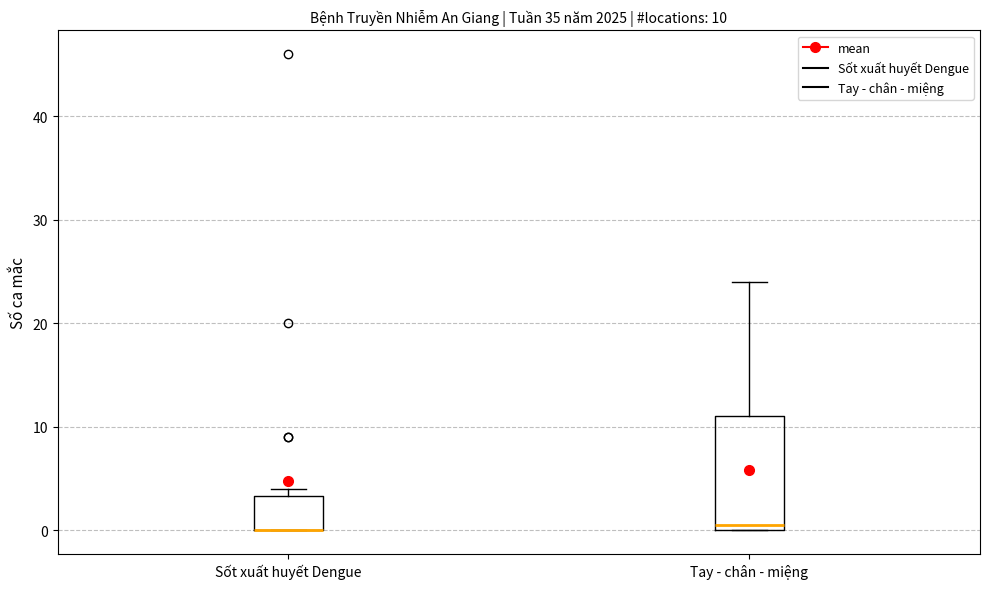

Comparing the boxes themselves (not the whiskers), which one is the tallest?

Tay - chân - miệng